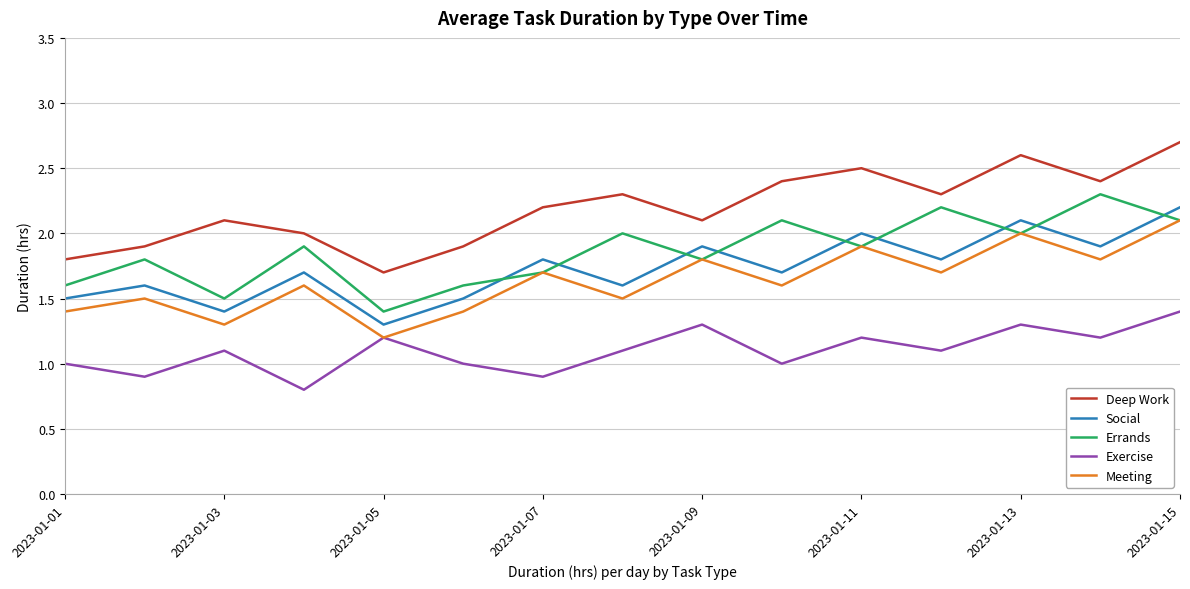

What is the lowest value of the Meeting series?

1.2